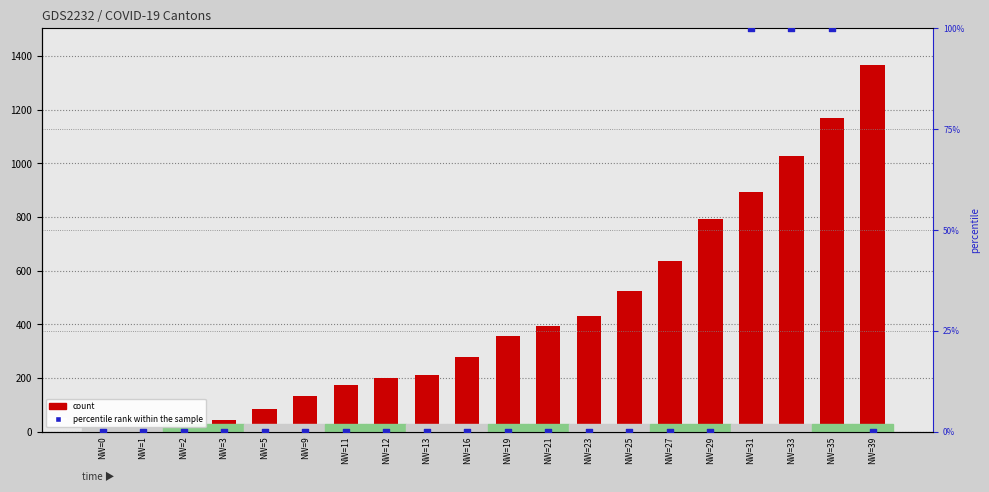

Which series has the largest total across all categories?

count